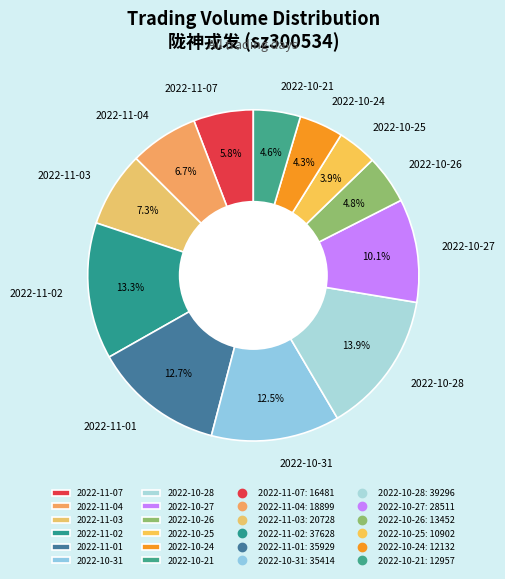

Approximately how many times larger is the value at 2022-11-07 compared to 2022-11-03?

0.8